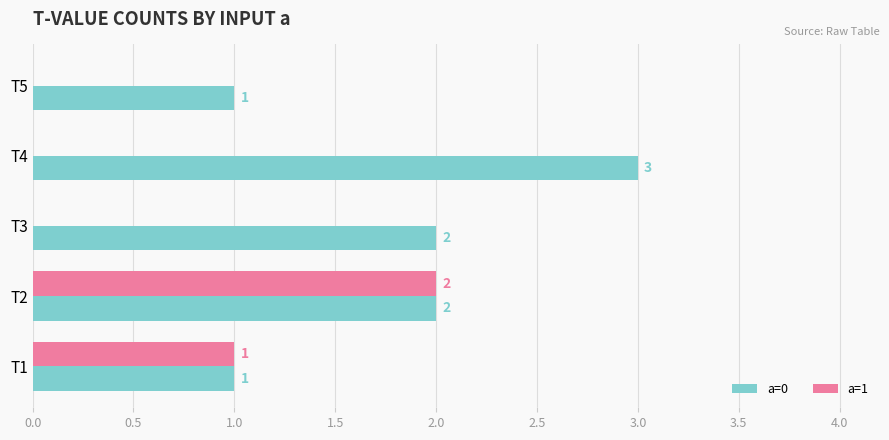

What is the sum of all a=0 values?

9